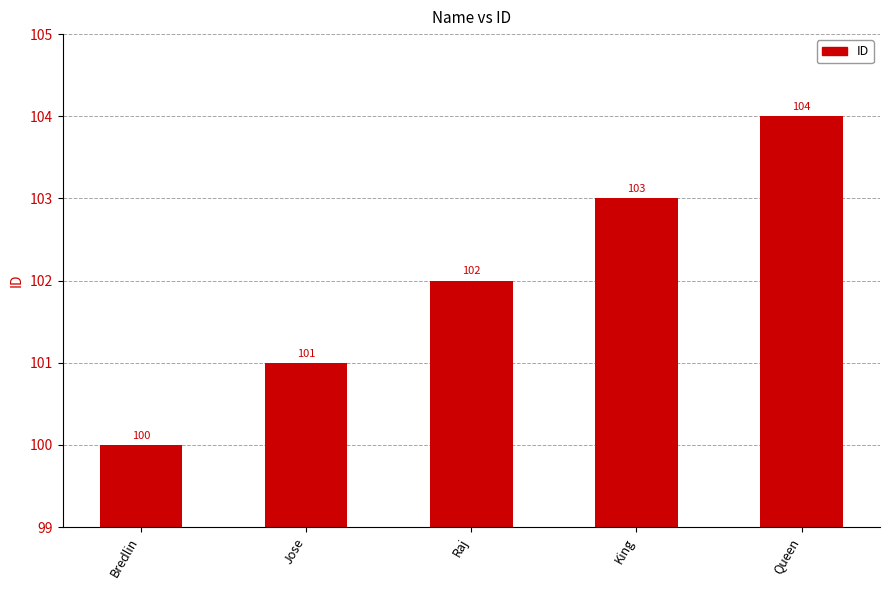

Which label corresponds to the smallest value in the chart?

Bredlin